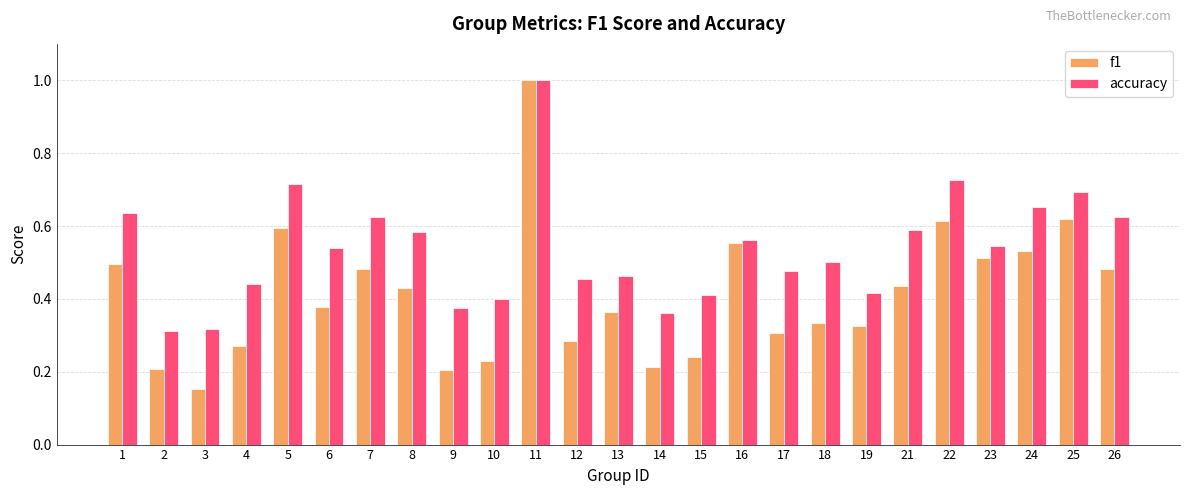

What is the maximum value shown in the chart?

1.0